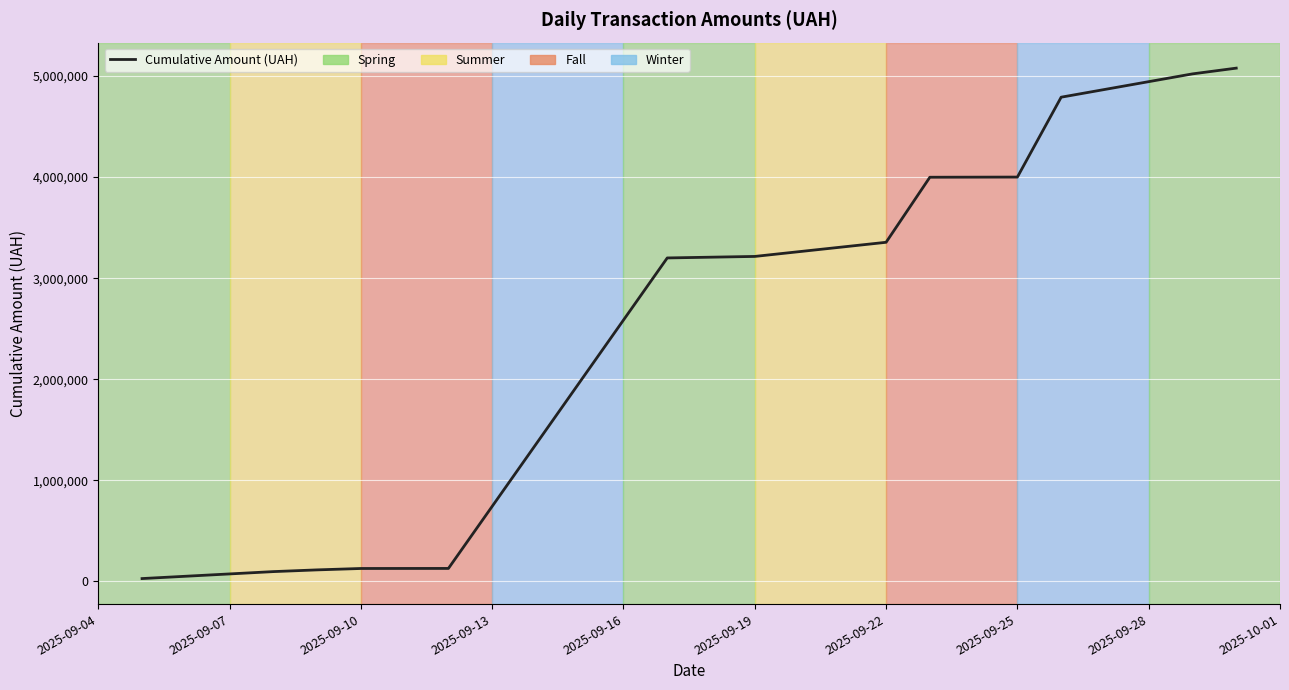

What is the greatest value displayed?

5078219.2